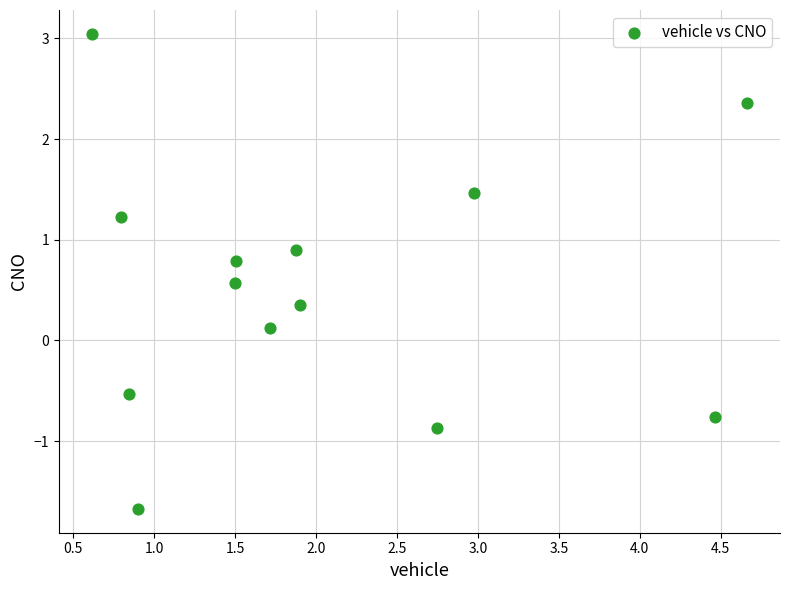

What is the range of X values (max minus min)?

4.0